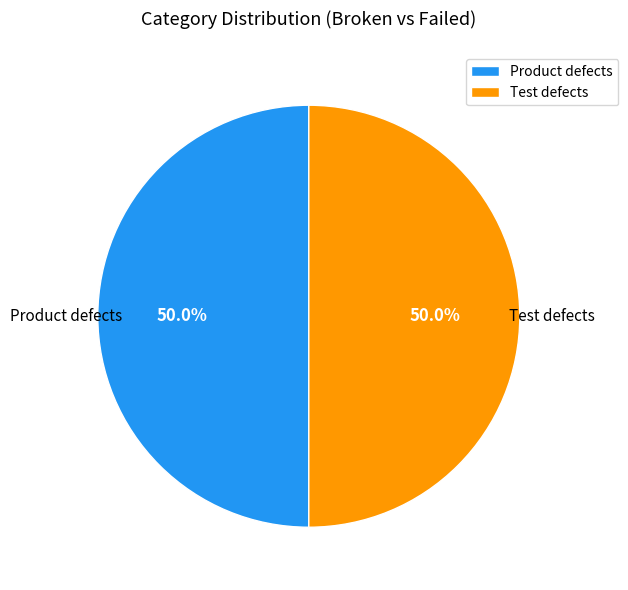

Combined, what portion of the pie is Test defects and Product defects?

100.0%